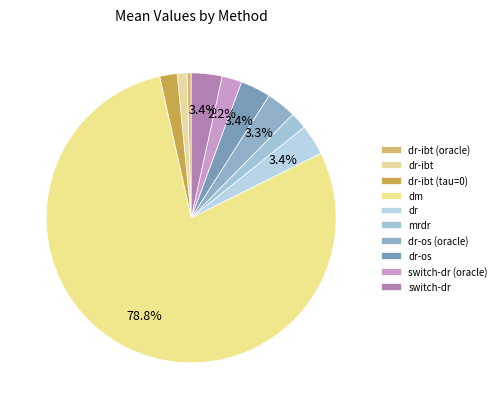

Which category has the biggest portion of the pie?

dm